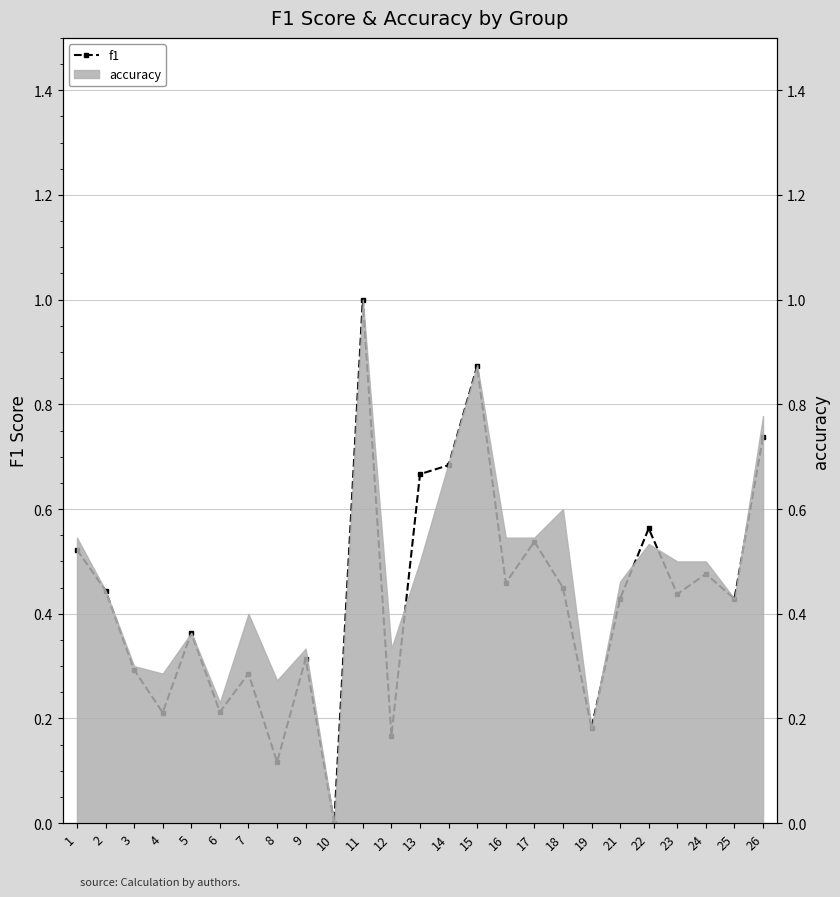

Where is the first local minimum?

4